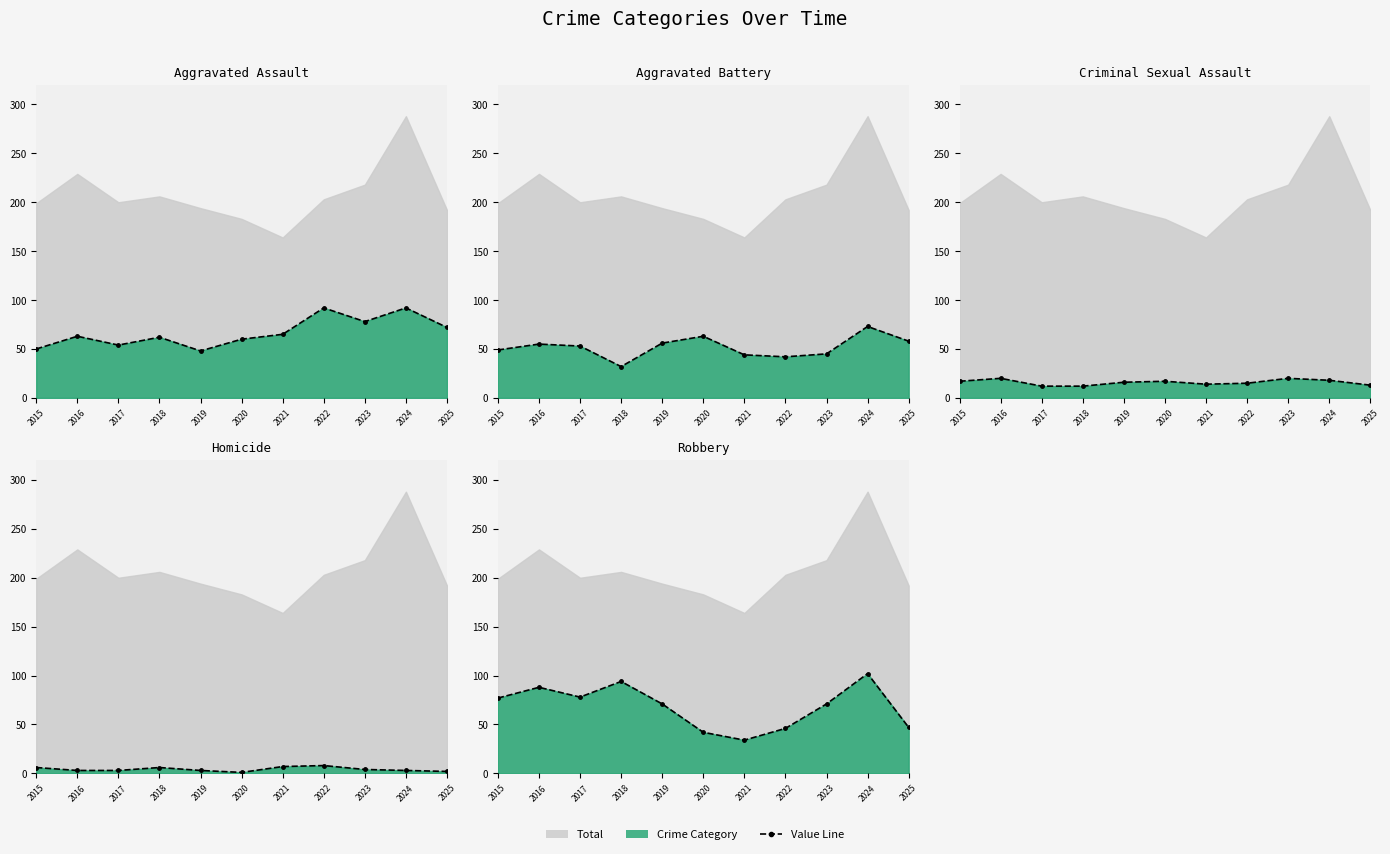

True or false: Homicide (line) and Aggravated Battery (line) cross at least once.

False